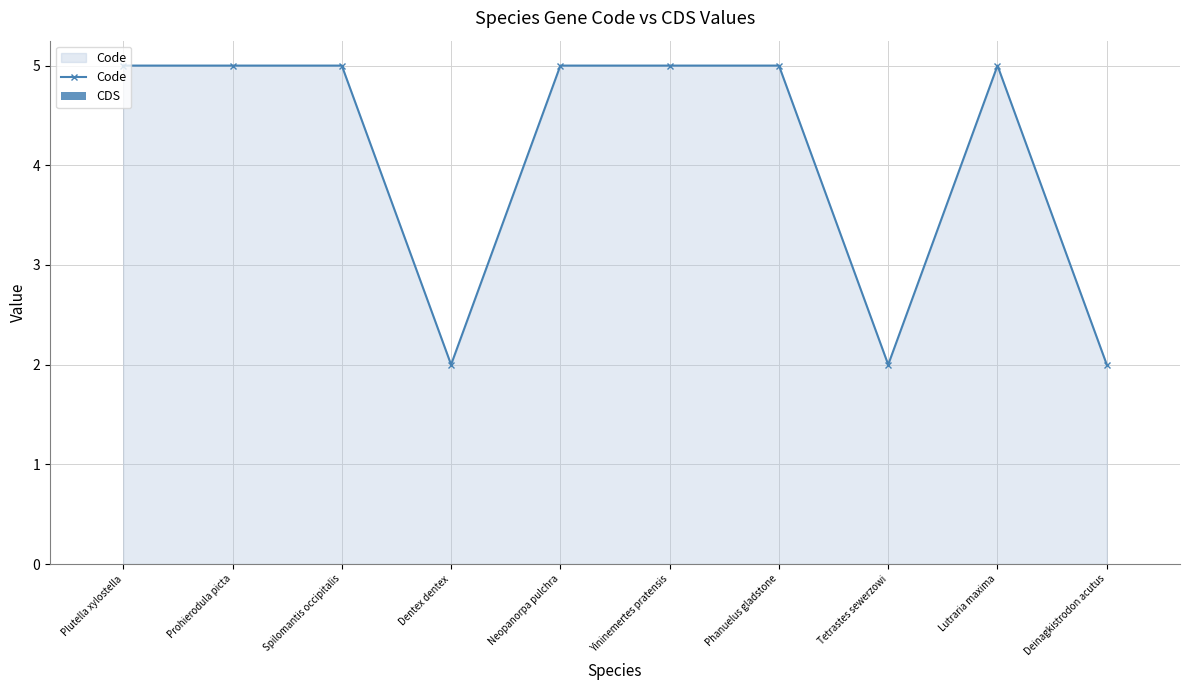

How many lines are shown in the chart?

1